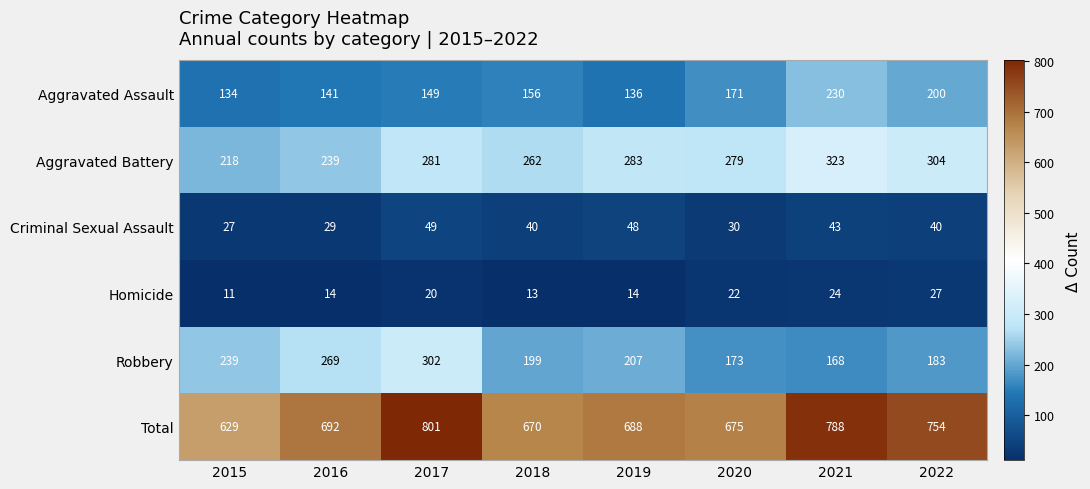

Which label corresponds to the smallest value in the chart?

2015